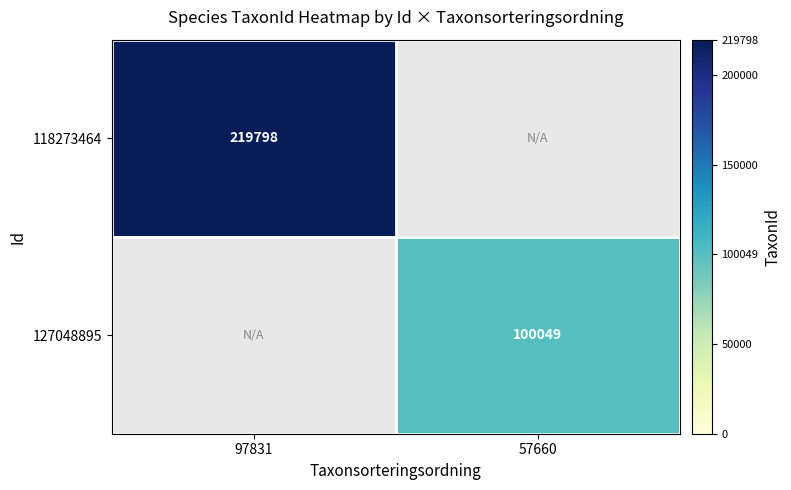

The value of 118273464 at 97831 is 219798. True or false?

True